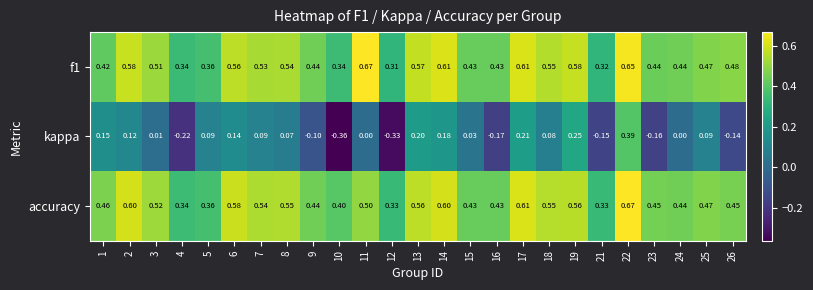

Is the value of kappa at 17 greater than the value of f1 at 26?

No